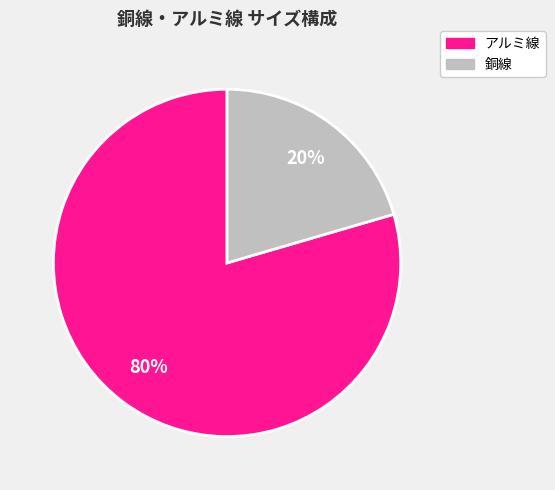

How many segments does this pie chart have?

2